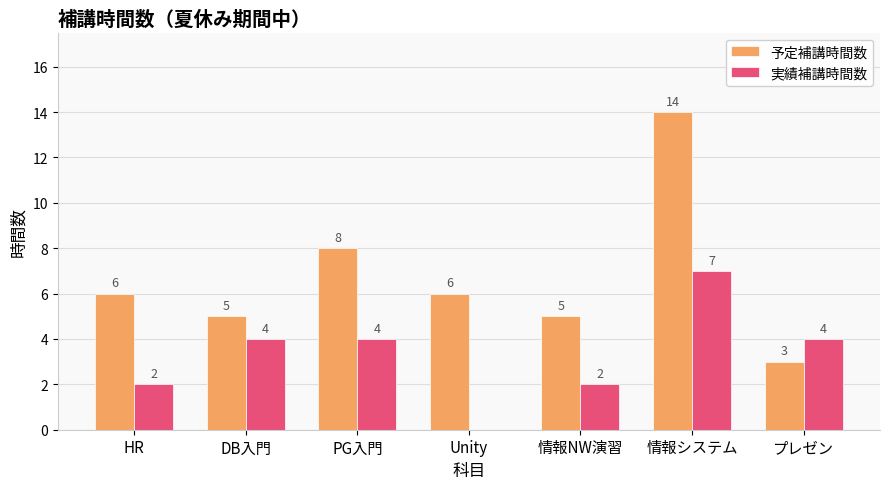

The 実績補講時間数 series shows 2 at HR. True or false?

True